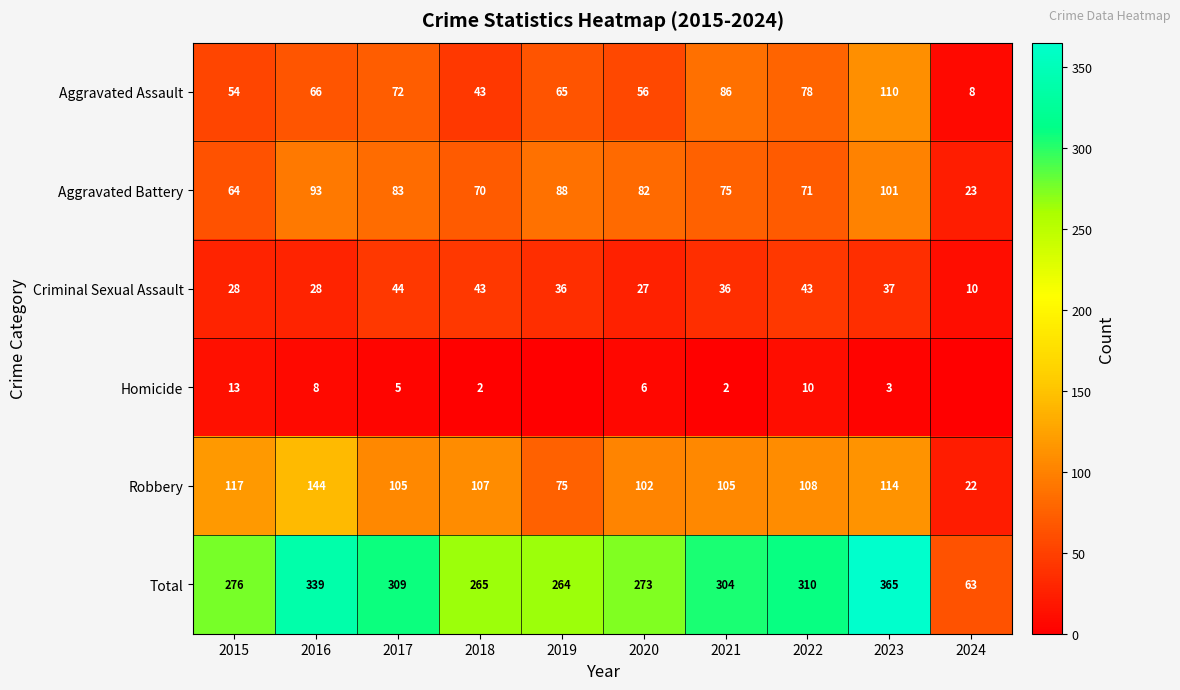

What is the sum of the Criminal Sexual Assault values at 2020 and 2016?

55